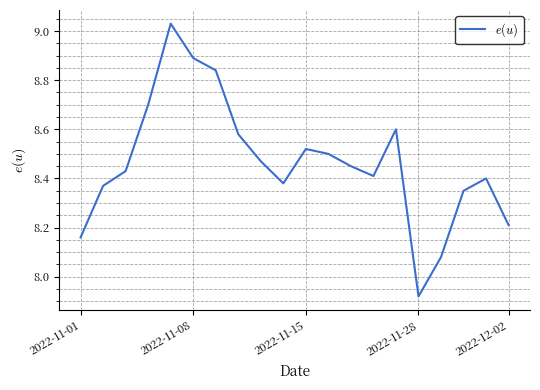

What is the difference between the maximum and minimum values?

1.1